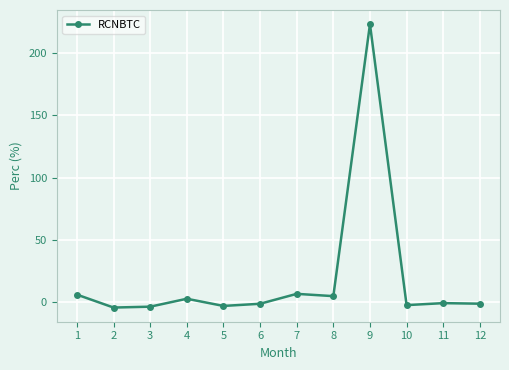

What is the average value?

18.7